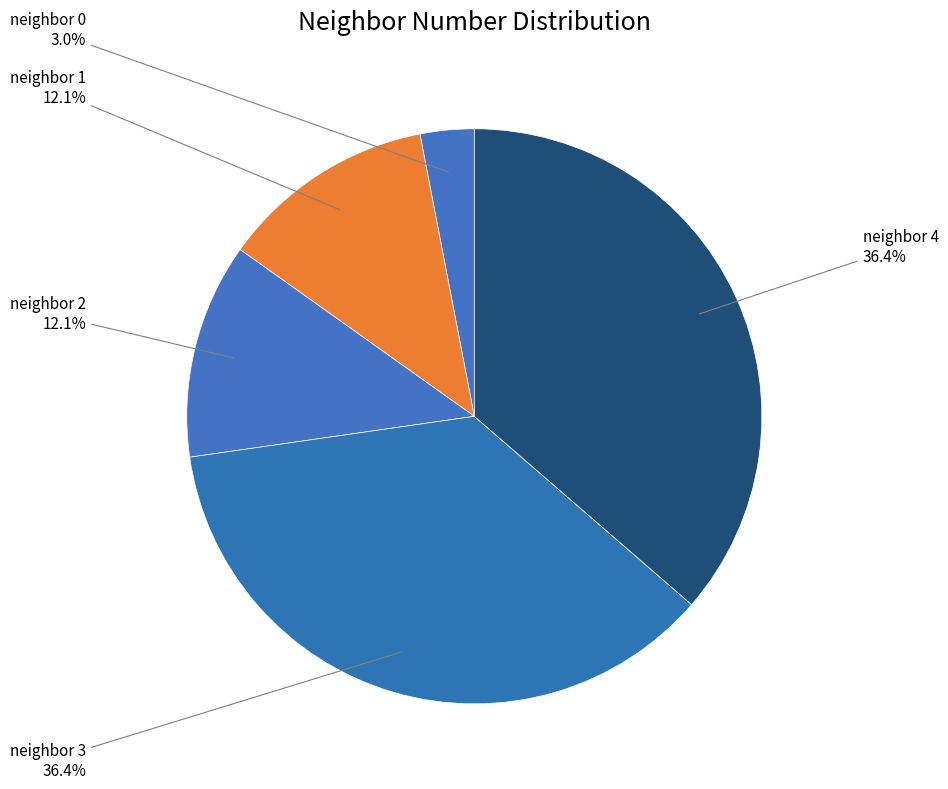

What is the total percentage of neighbor 1 and neighbor 4?

48.5%